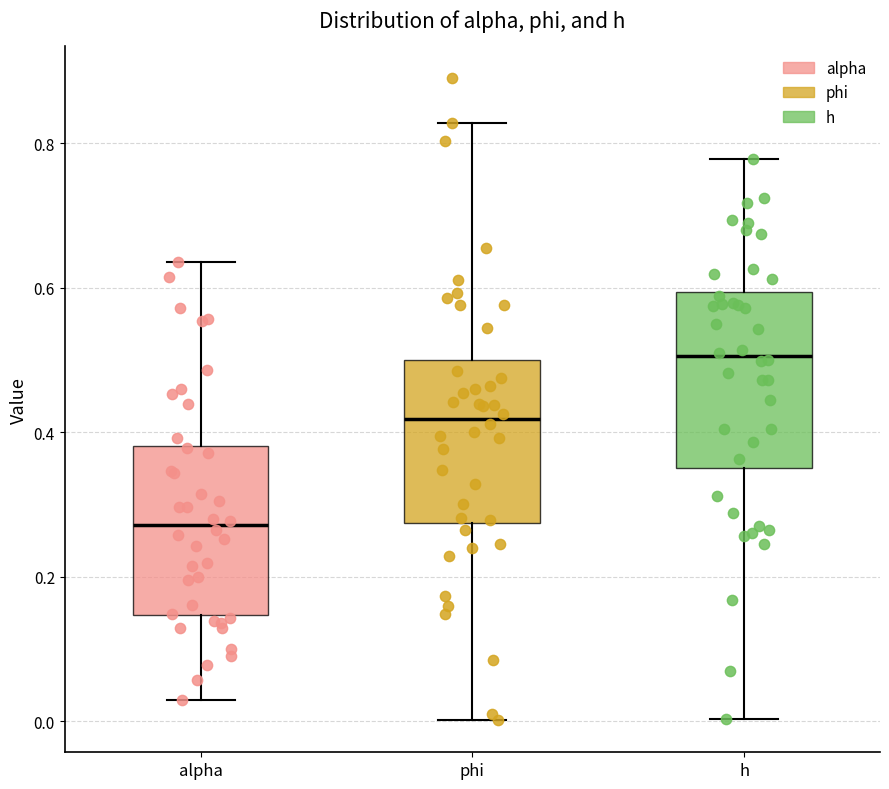

Reading left to right, transcribe this box plot: for each box, give where its median line is, the range the box spans, and where its two whiskers end, as read against the y-axis. The values are not printed on the chart, so give them approximately, as read against the axis.

alpha: median 0.28, box 0.14 to 0.38, whiskers 0.02 to 0.64
phi: median 0.42, box 0.28 to 0.50, whiskers 0.00 to 0.82
h: median 0.50, box 0.34 to 0.60, whiskers 0.00 to 0.78